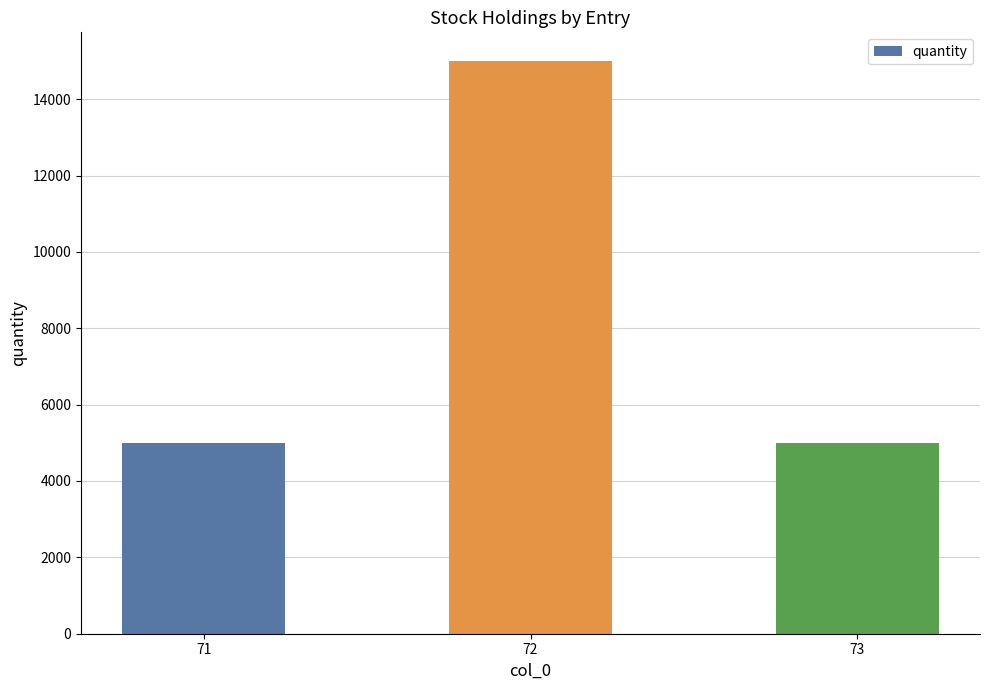

What is the ratio of the value at 71 to the value at 72?

0.3